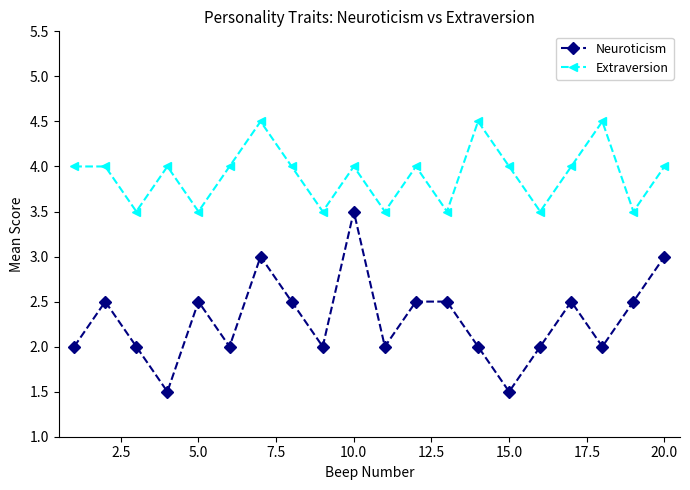

What is the value of the Neuroticism point at the 4th from the left?

1.5